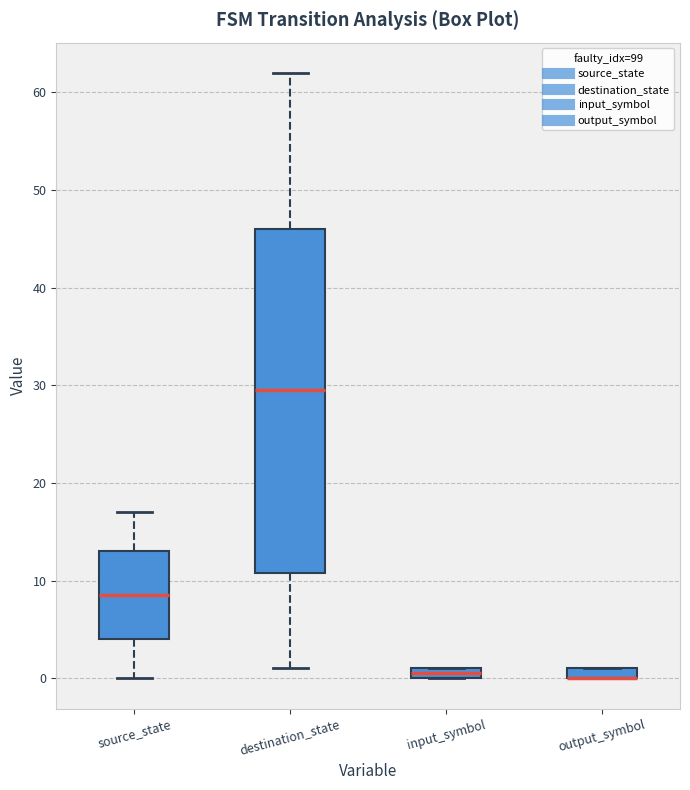

Which box is the tallest, from its lower edge to its upper edge?

destination_state